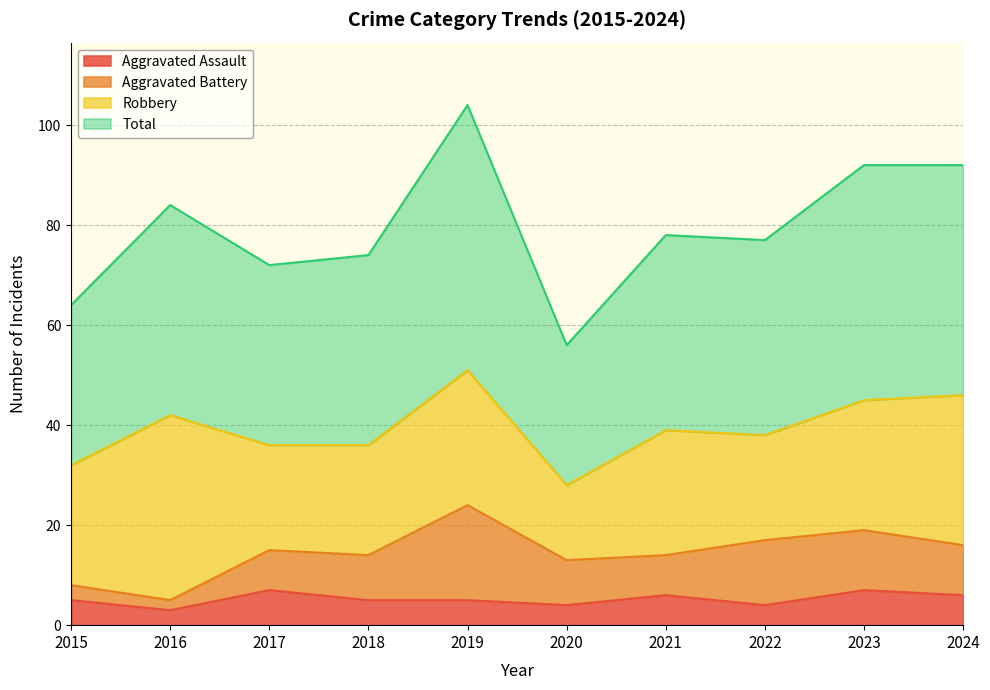

What is the minimum value for Aggravated Assault?

3